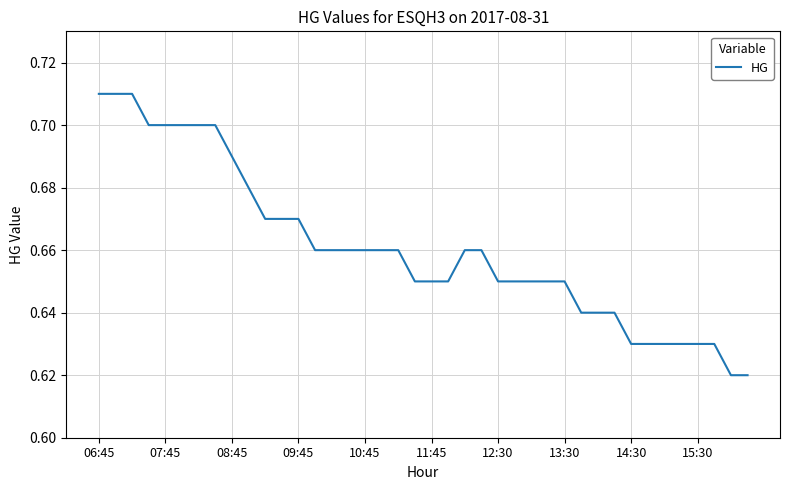

True or false: the data shows 1.2 at 10:45.

False